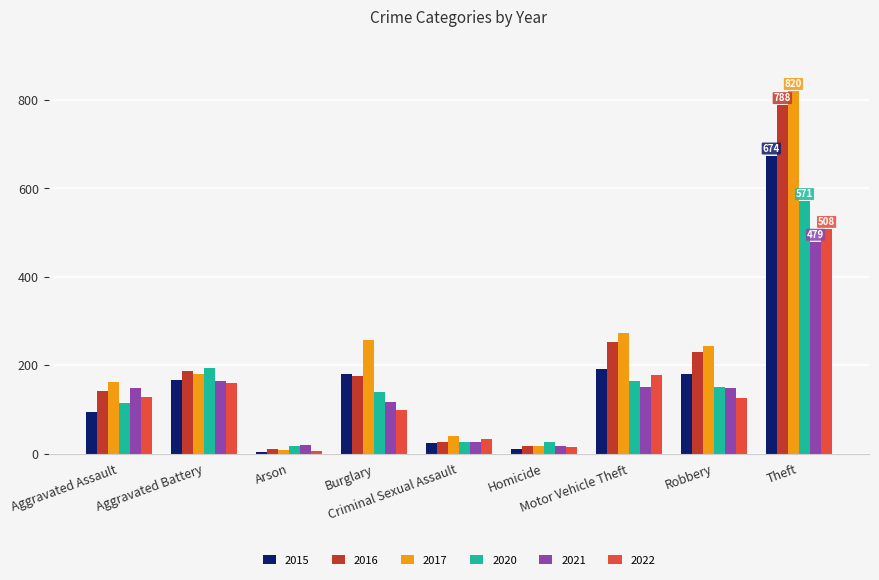

What is the difference between the second highest and second lowest values in the 2021 series?

145